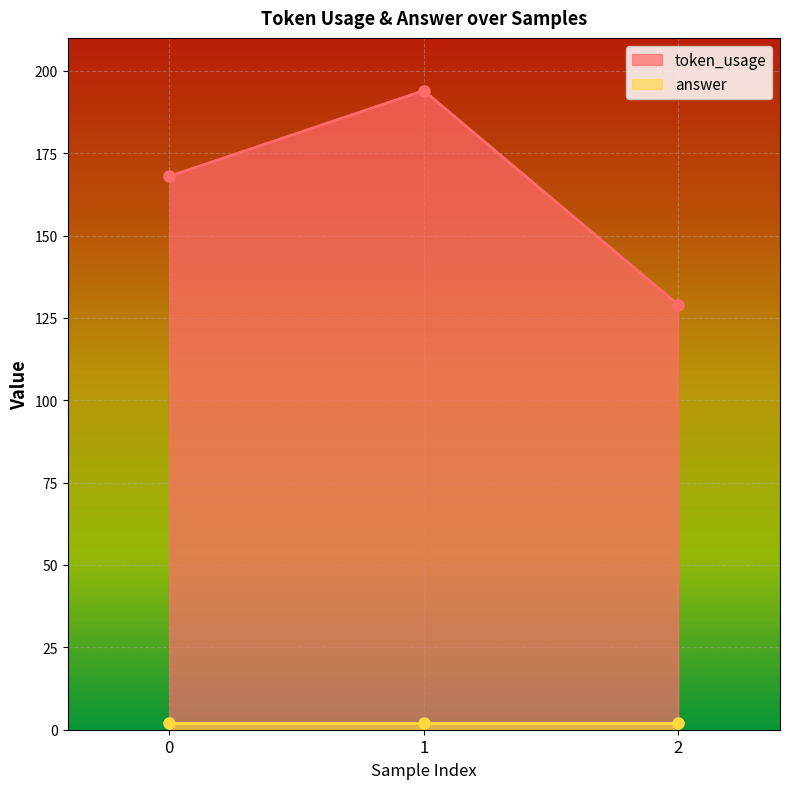

Which label corresponds to the smallest value in the chart?

2